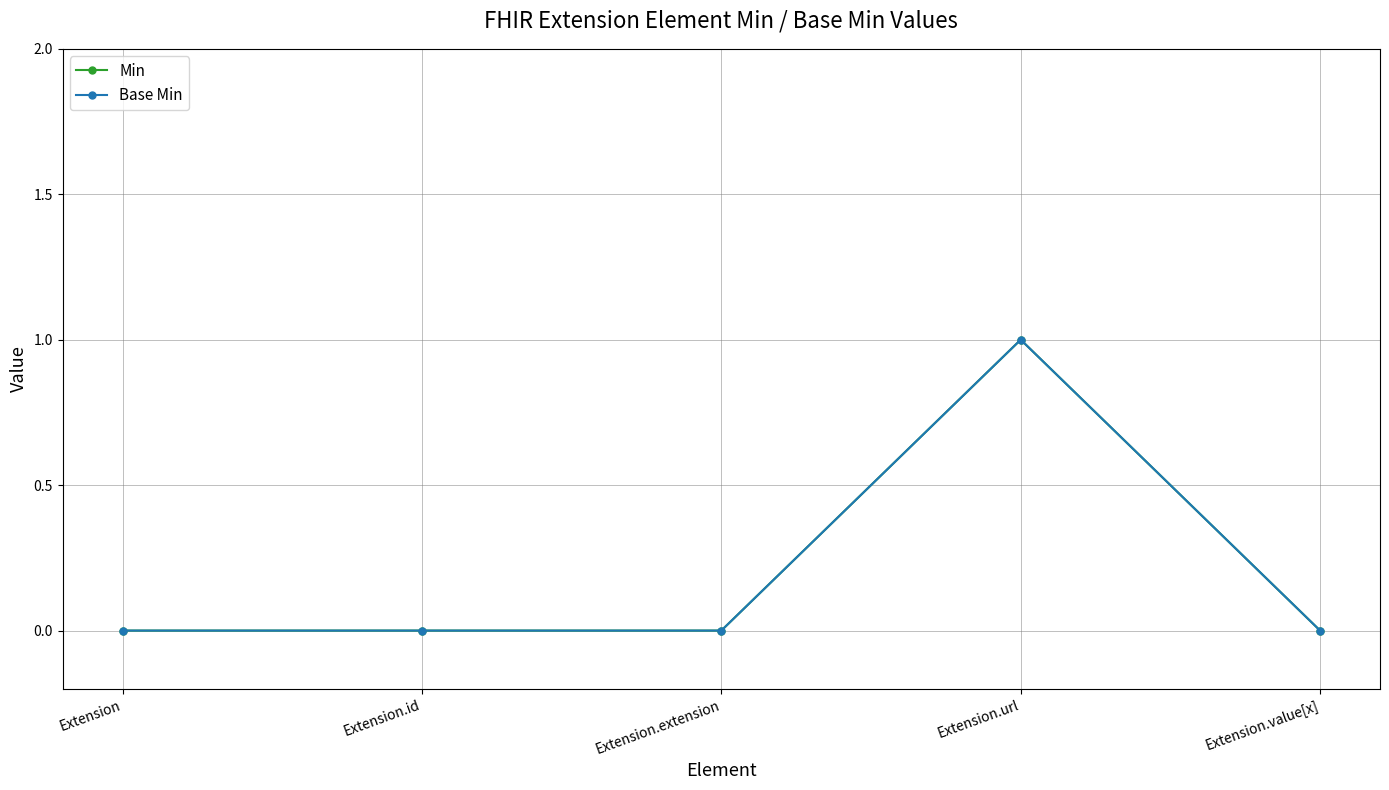

Is this an area chart (filled region under the line)?

No